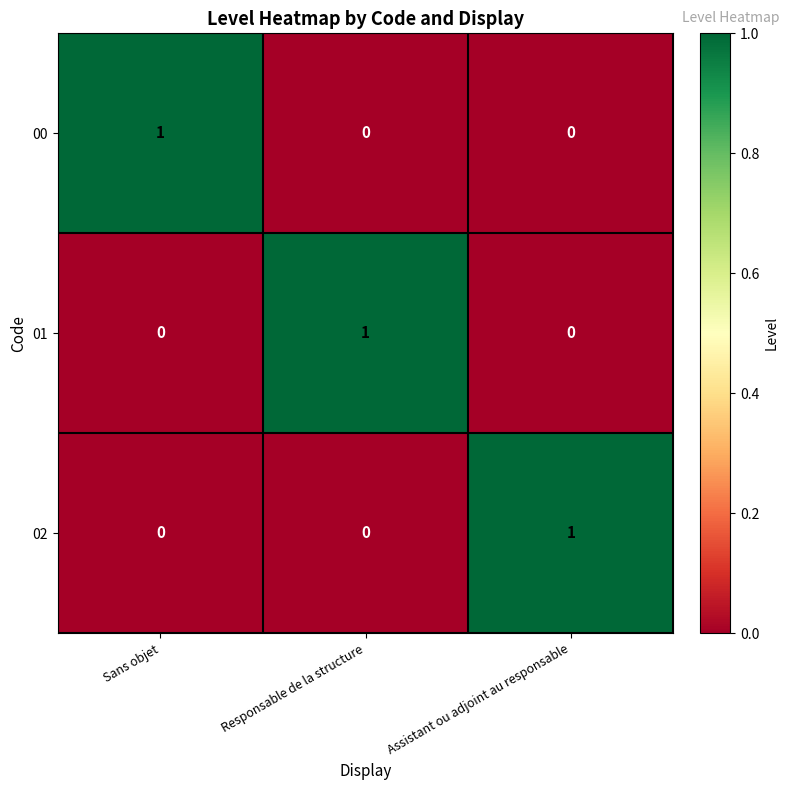

Is the value of 02 at Sans objet greater than the value of 01 at Responsable de la structure?

No